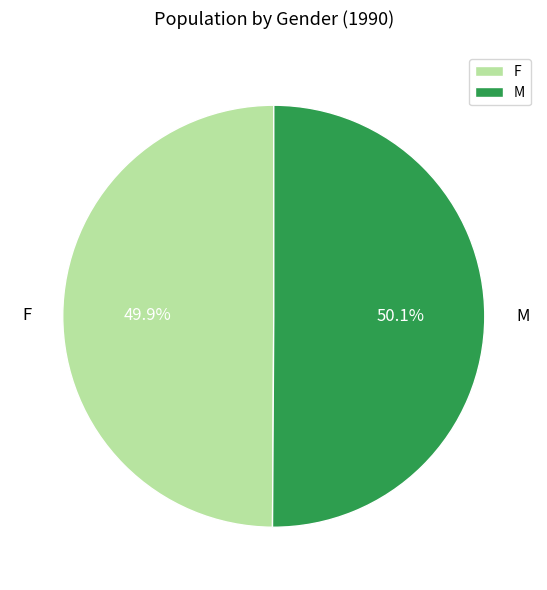

Is there any slice that represents more than half of the pie?

Yes